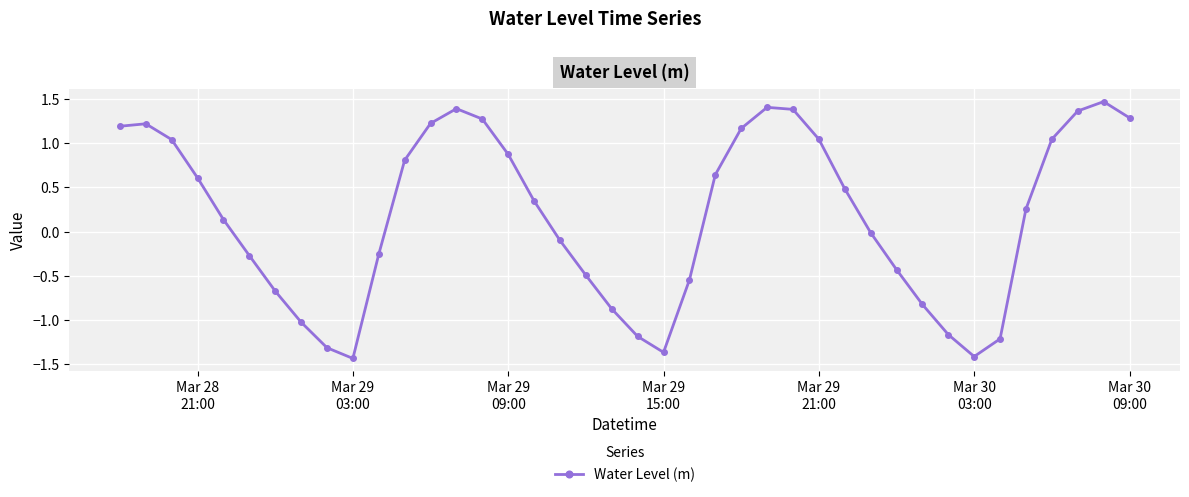

How many points are lower than both their immediate neighbors (excluding endpoints)?

3